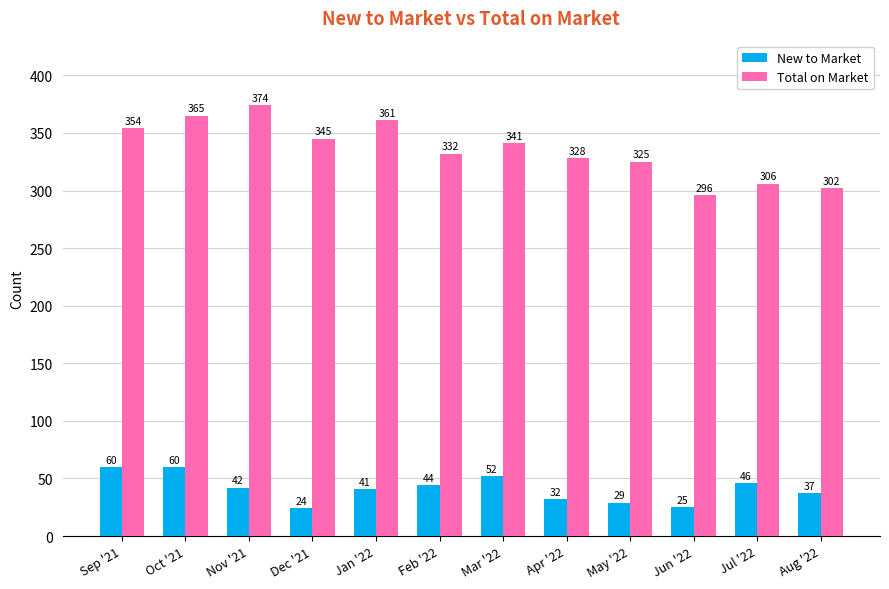

What is the difference between the Total on Market values at Jan '22 and Feb '22?

29